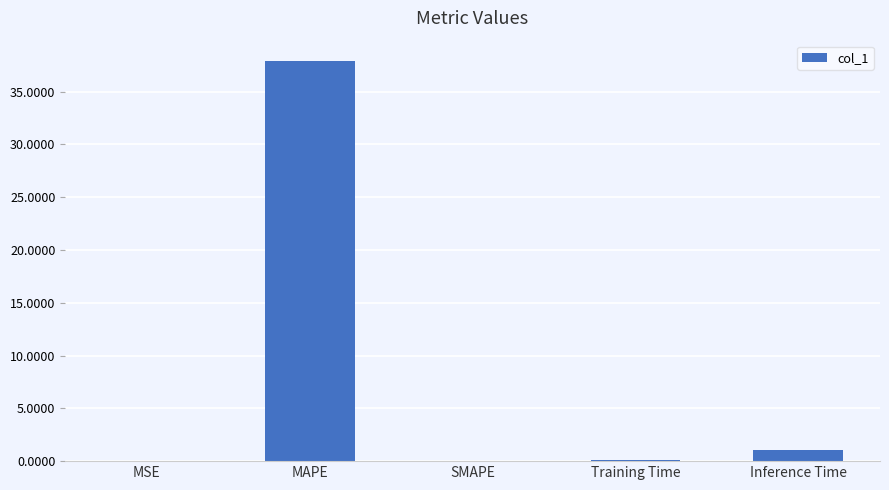

What is the sum of the values at MSE and MAPE?

37.9